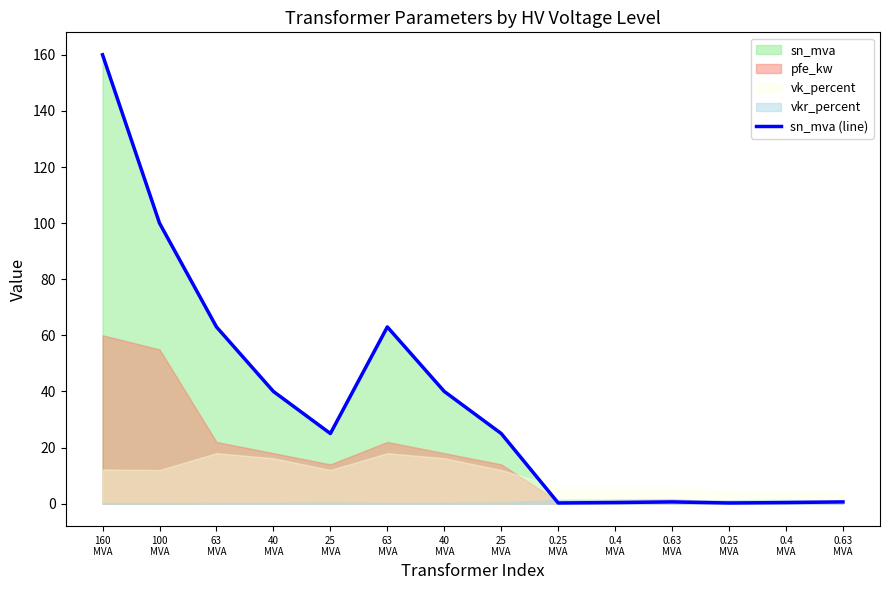

How many interior local valleys (lower than both neighbors) does the data have?

3